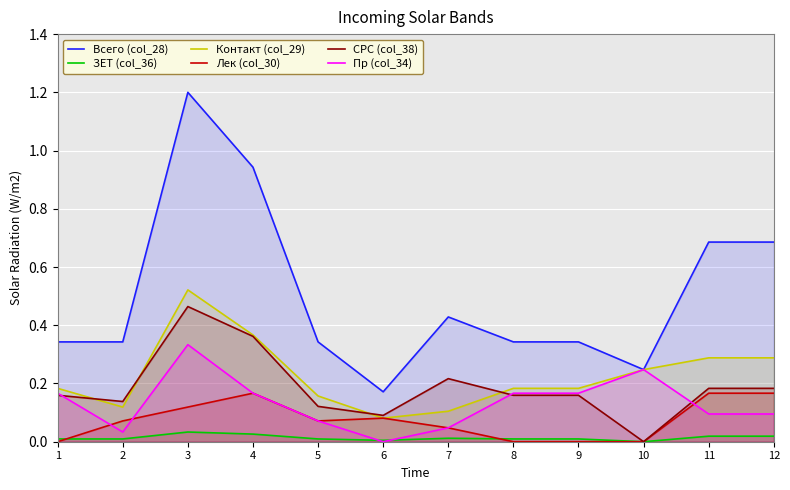

What is the difference between the maximum and minimum values in the Всего (col_28) series?

1.0